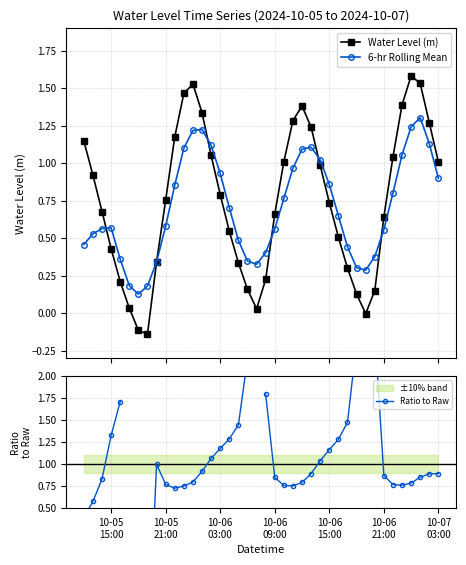

What is the minimum value shown in the chart?

-1.3